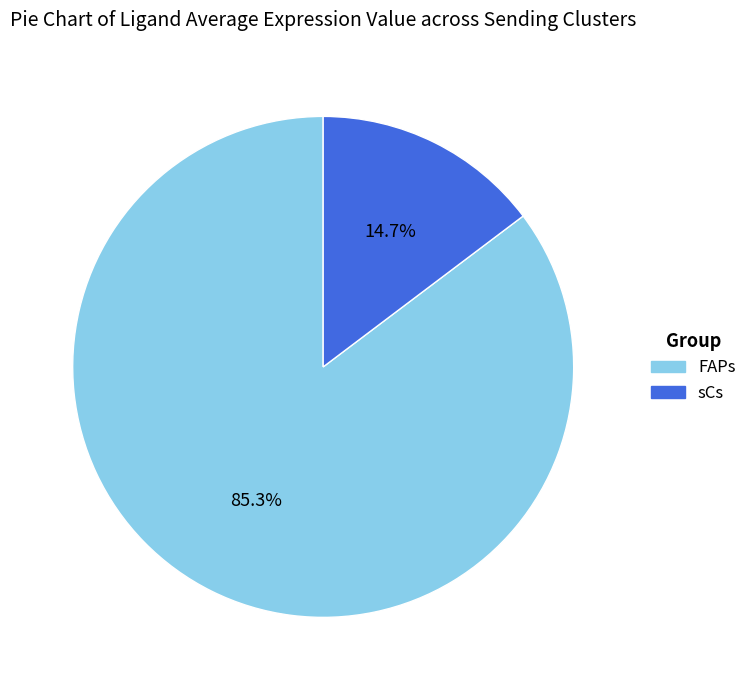

To the nearest percent, what is the difference between the largest and smallest slice percentages?

71%